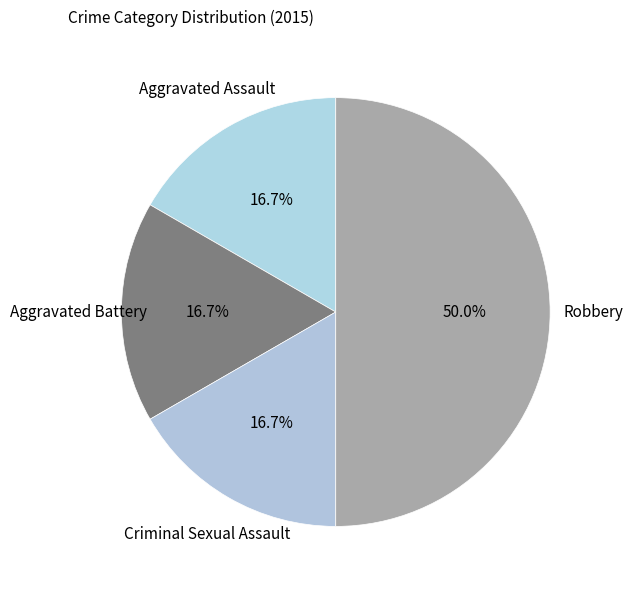

What percentage is the Aggravated Battery slice, to the nearest percent?

17%